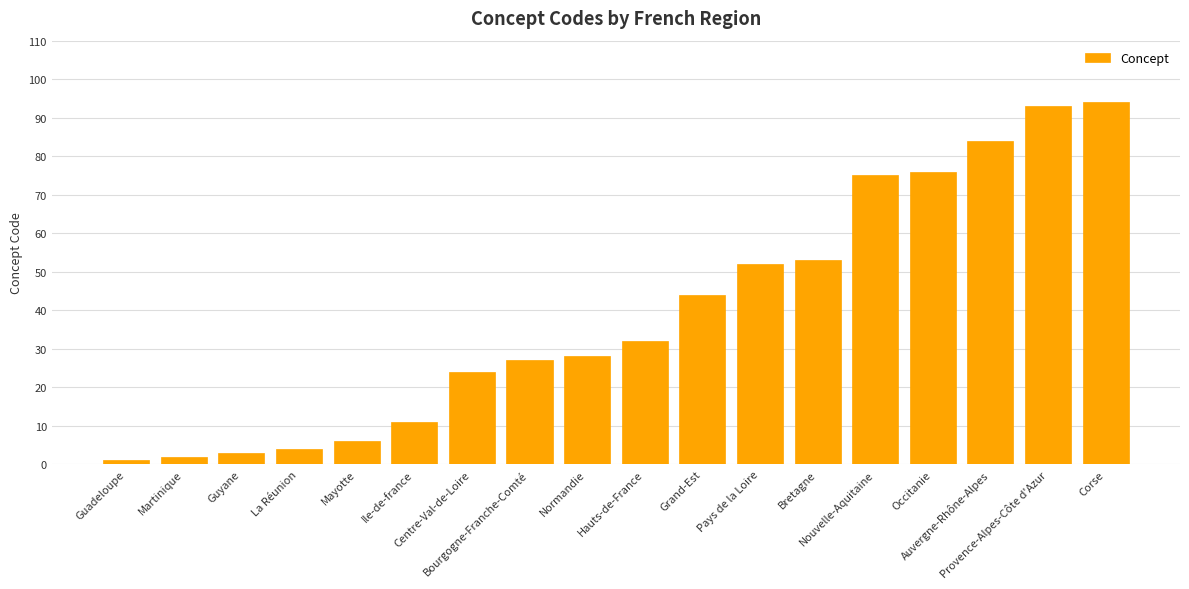

What is the smallest value displayed?

1